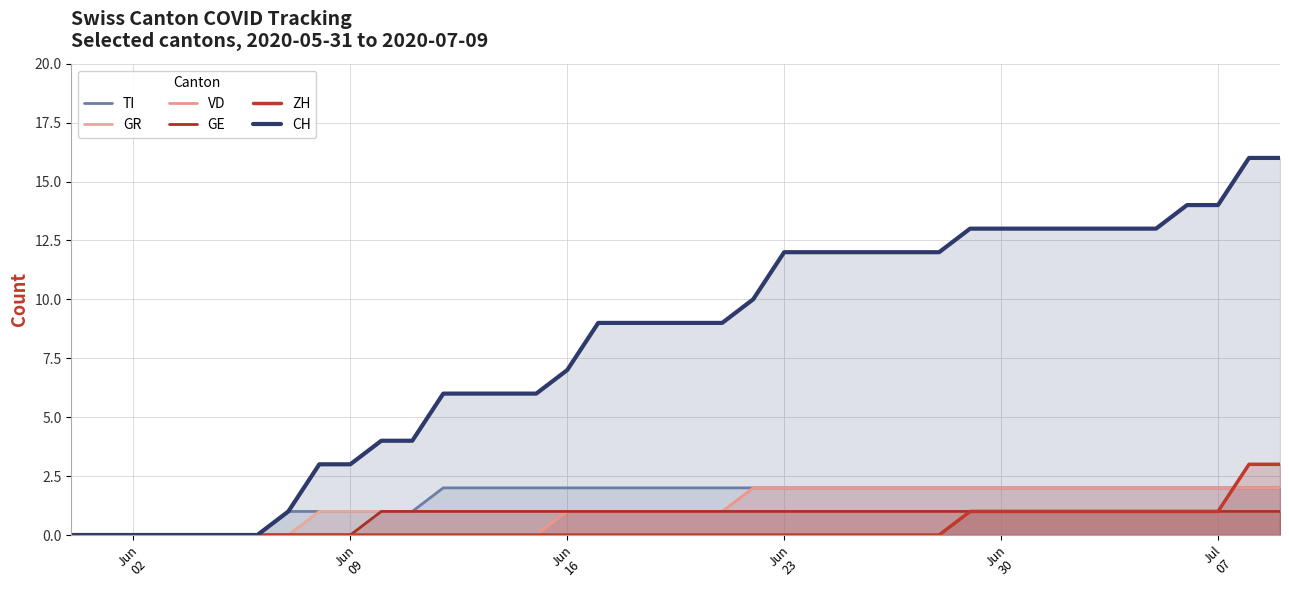

The GR series shows 1 at Jun 23. True or false?

False